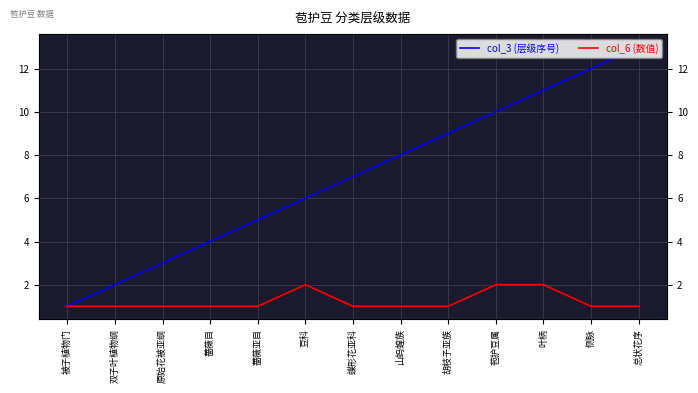

What is the difference between the highest and lowest values at 山蚂蝗族?

7